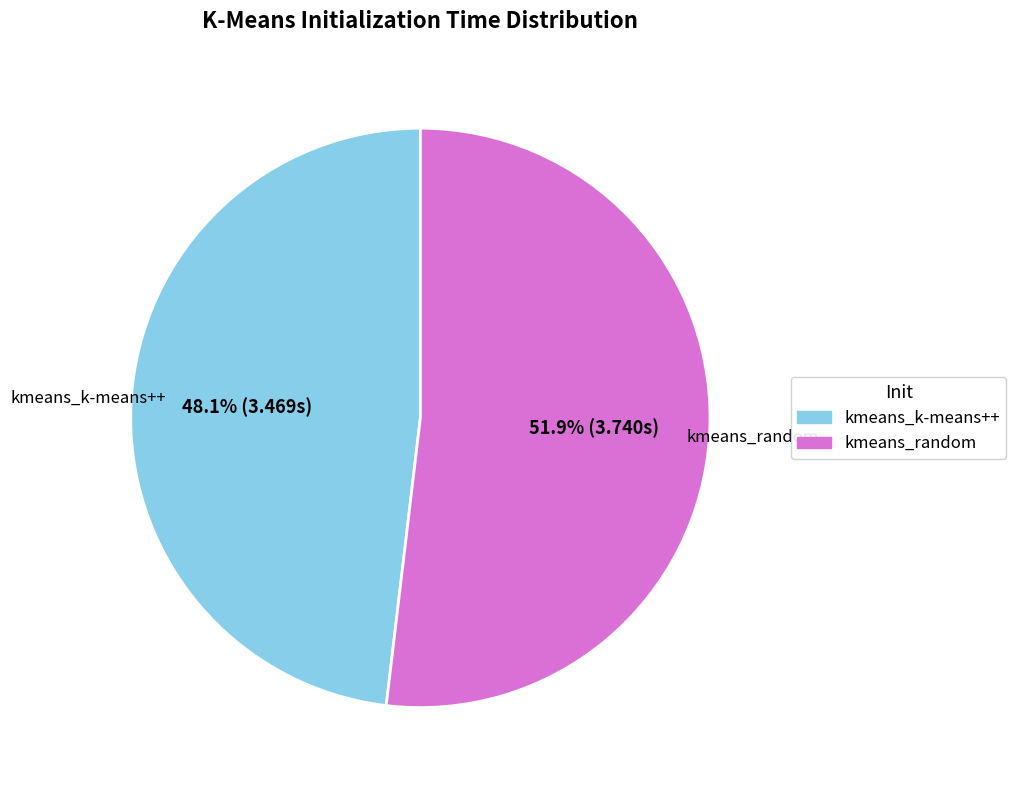

Approximately how many times larger is the value at kmeans_random compared to kmeans_k-means++?

1.1